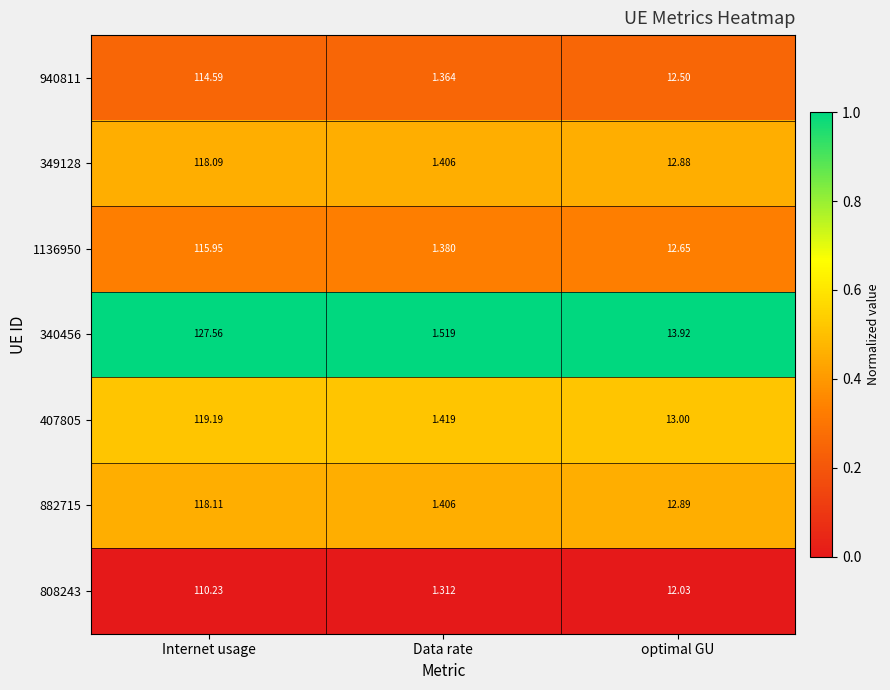

At which category is the sum across all series the highest?

Internet usage